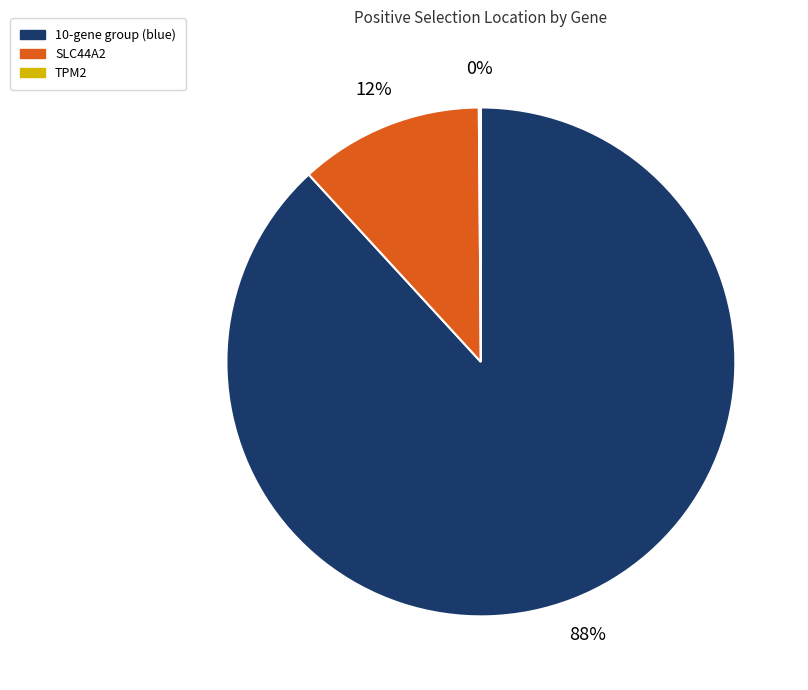

Does any single category account for the majority?

Yes